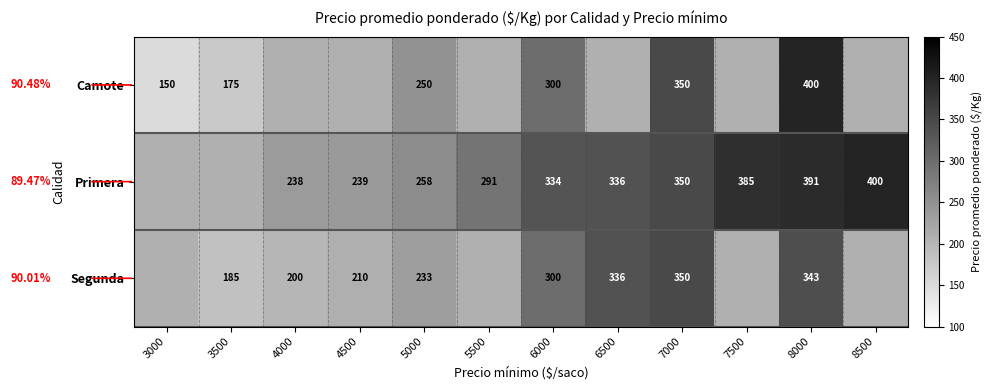

What is the sum of the Camote values at 3000 and 5000?

400